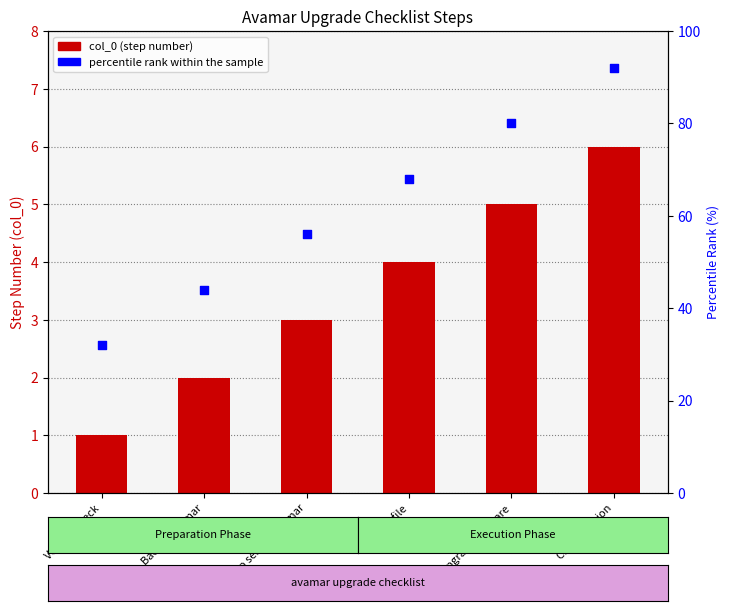

Which series contains the lowest Y value?

col_0